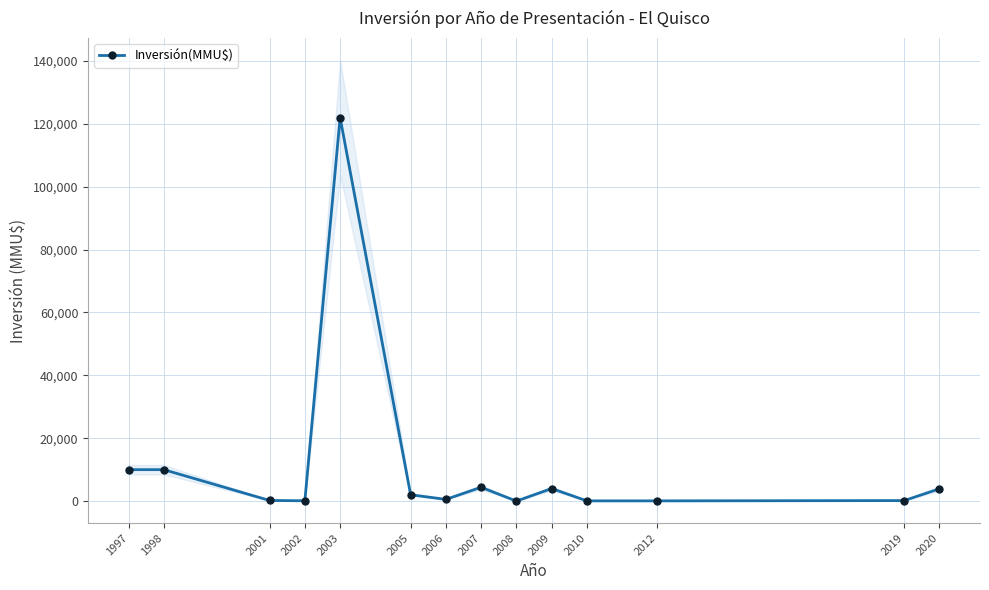

True or false: the data shows 6286 at 2009.

False